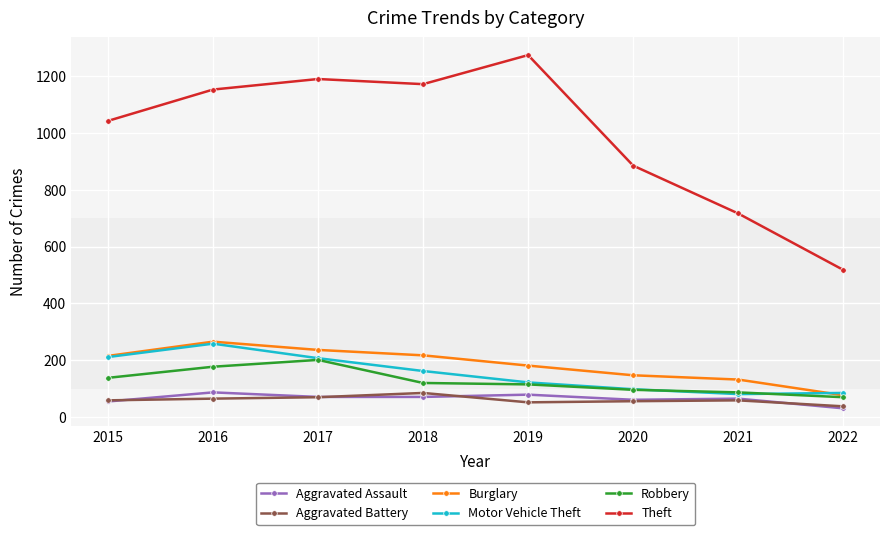

At which category does Motor Vehicle Theft reach its first local peak?

2016